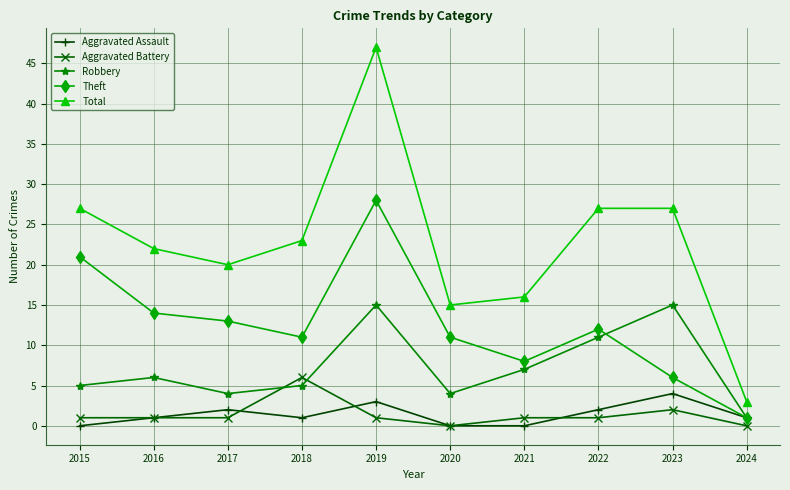

True or false: Theft and Total intersect in this chart.

False